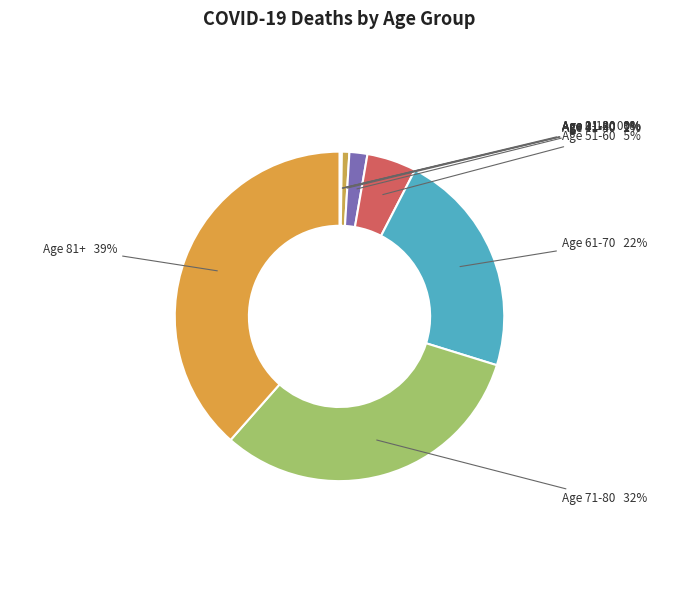

Count the number of slices in the pie.

9